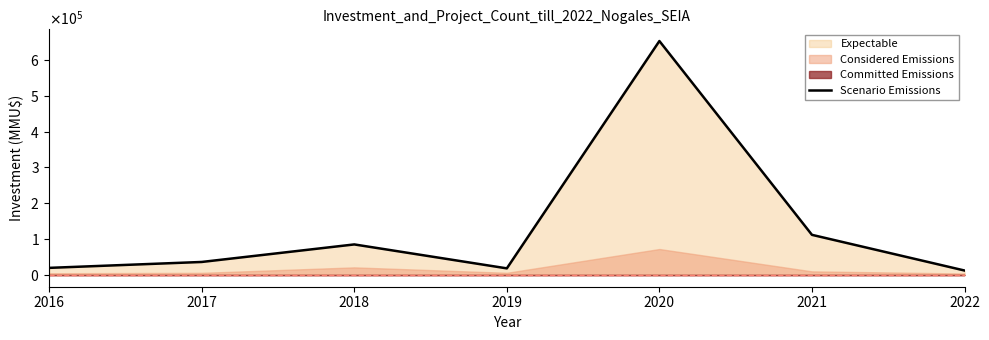

Is it true that the value at 2018 is 85304?

True